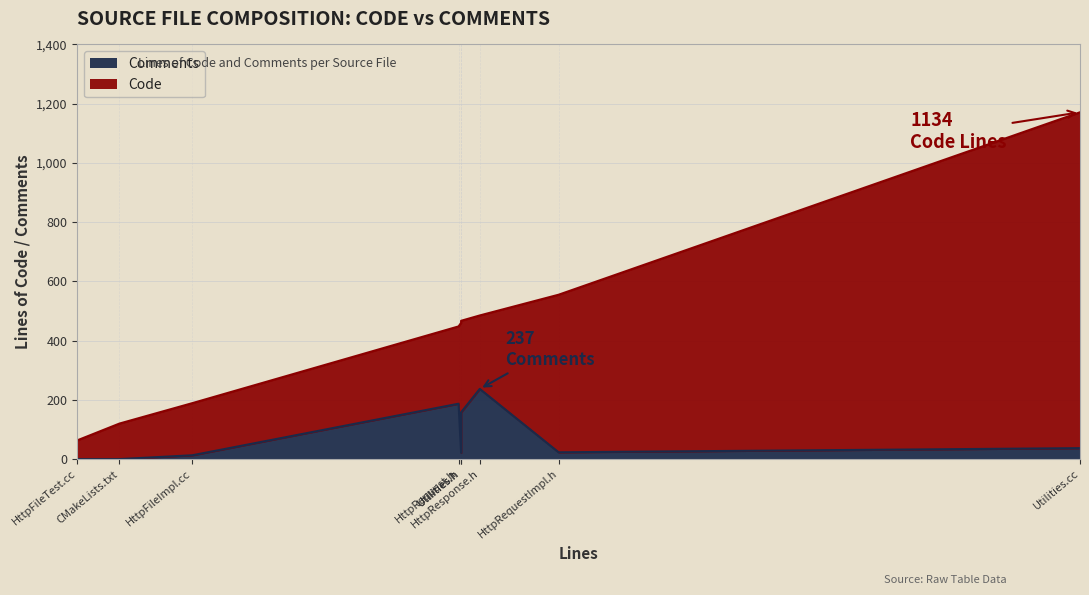

Where is the first local maximum for Code?

Utilities.cc